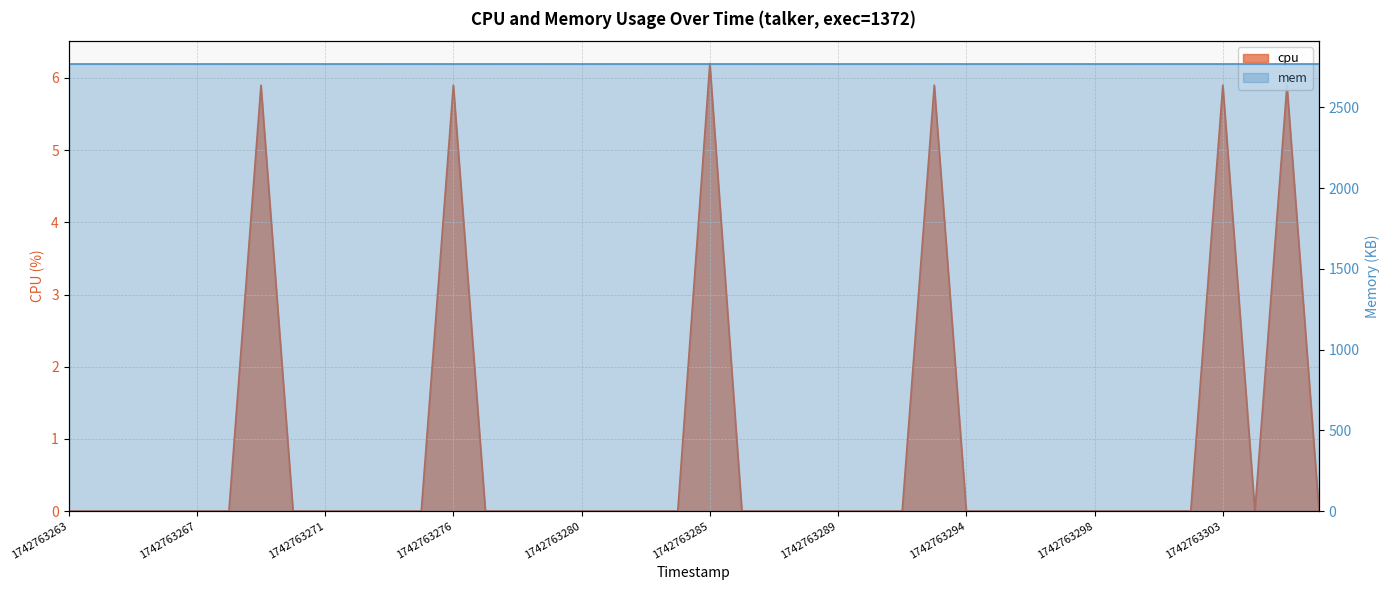

How many interior local peaks (higher than both neighbors) does the data have?

6